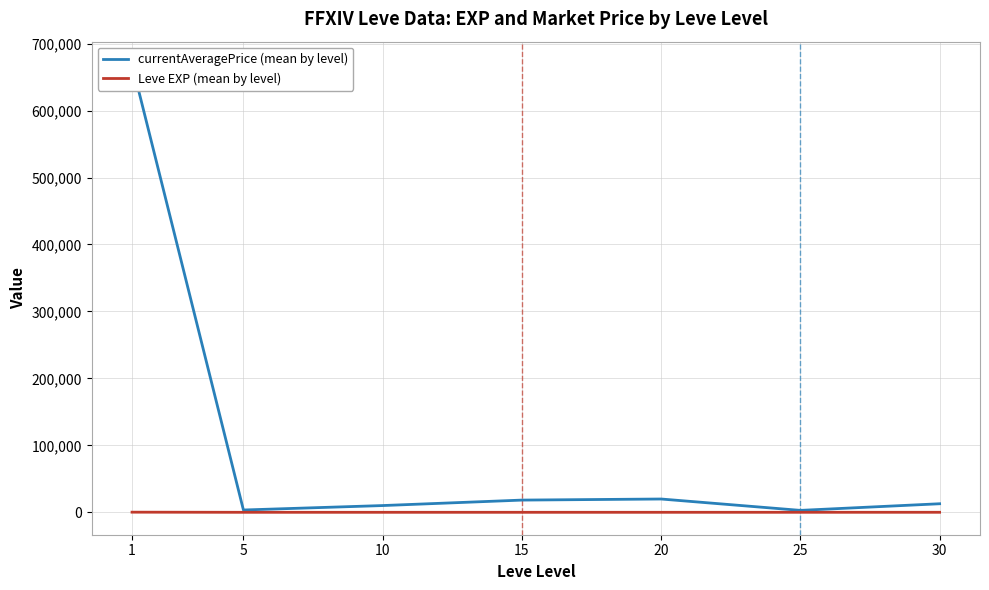

Reading left to right, list all the values displayed in this chart.

currentAveragePrice (mean by level): 669411.5	3457.0	10090.8	18249.7	19865.5	2887.5	12786.8
Leve EXP (mean by level): 210.7	3.7	7.5	15.7	15.0	29.7	47.0